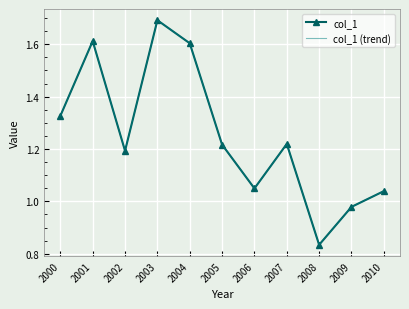

Reading left to right, transcribe all the data shown in this chart.

col_1: 2000=1.3	2001=1.6	2002=1.2	2003=1.7	2004=1.6	2005=1.2	2006=1.0	2007=1.2	2008=0.8	2009=1.0	2010=1.0
col_1 (trend): 2000=1.3	2001=1.6	2002=1.2	2003=1.7	2004=1.6	2005=1.2	2006=1.0	2007=1.2	2008=0.8	2009=1.0	2010=1.0